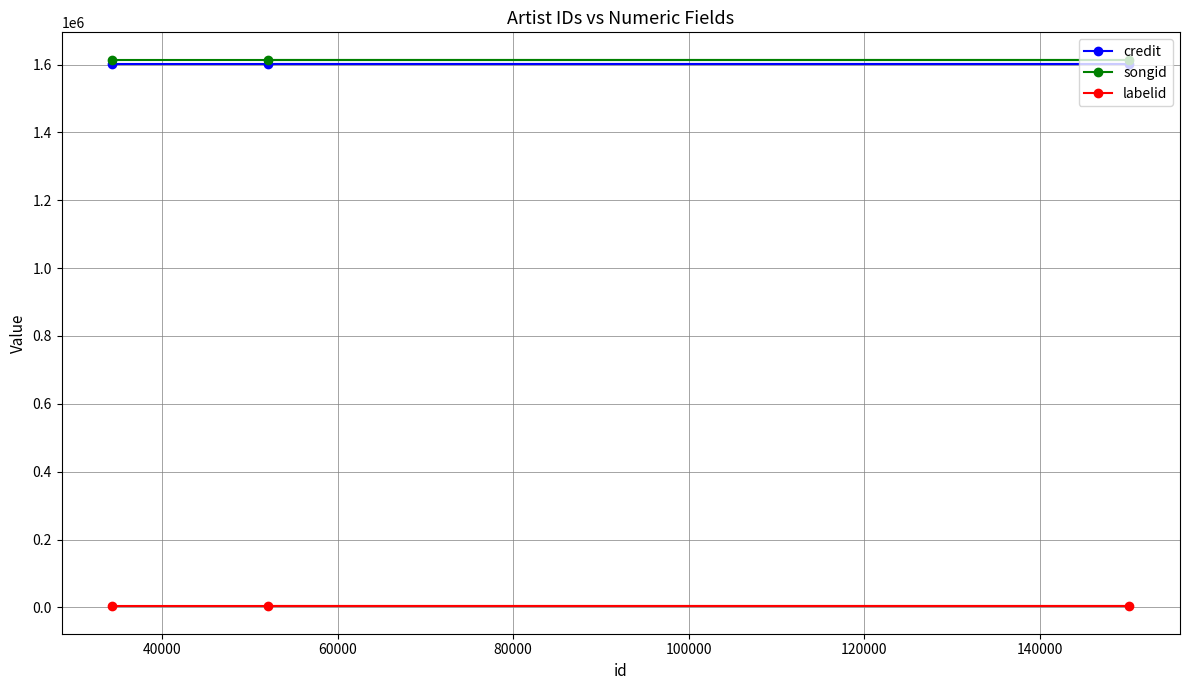

Reading right to left, what are all the values shown in this chart?

credit: 1600694	1600694	1600694
songid: 1614308	1614308	1614308
labelid: 2985	2985	2985